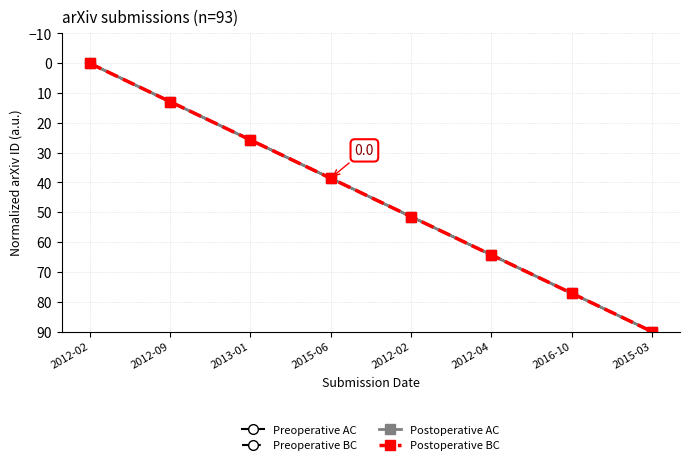

How many values in the Postoperative AC series are below 51?

4